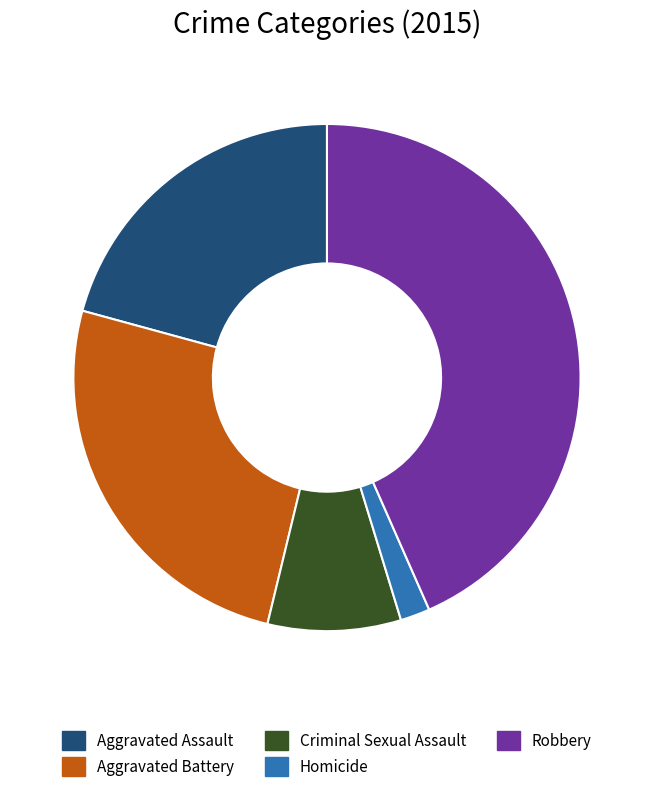

True or false: Aggravated Battery accounts for 25% of the total.

True